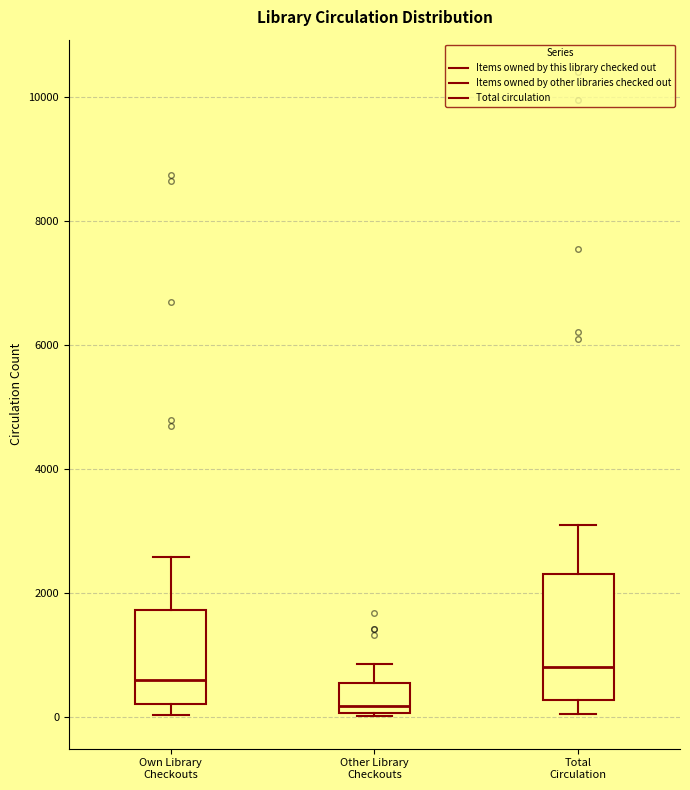

Where is the lower edge of the box for Other Library Checkouts on the y-axis? The values are not printed on the chart, so give them approximately, as read against the axis.

0